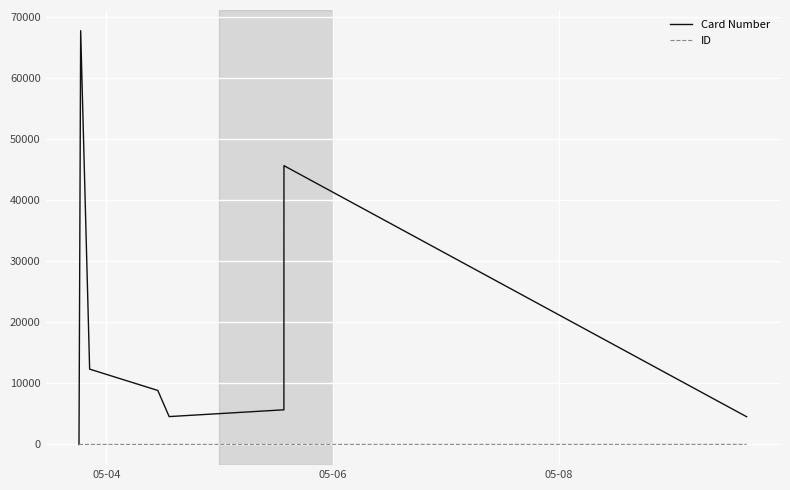

Which series has the widest spread of values?

Card Number